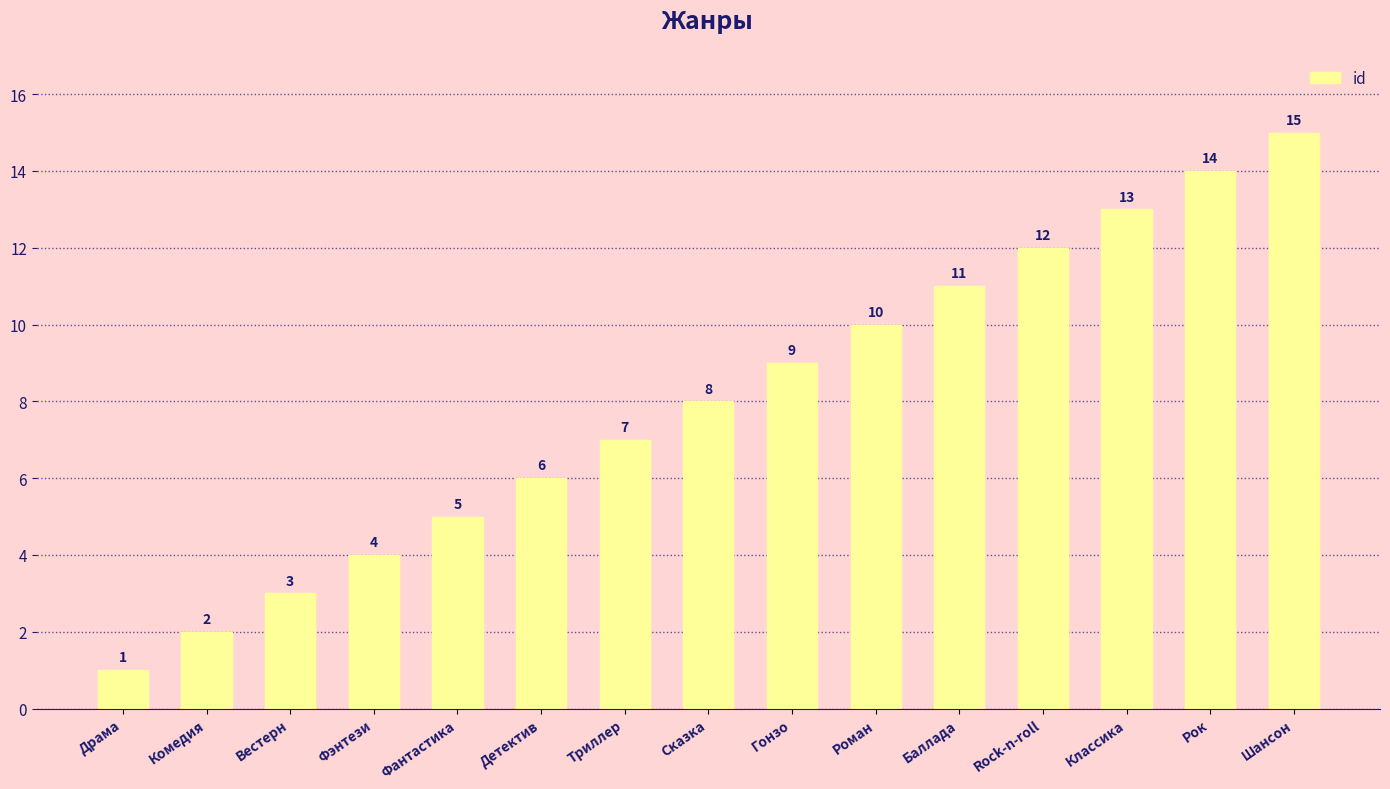

Which label corresponds to the largest value in the chart?

Шансон